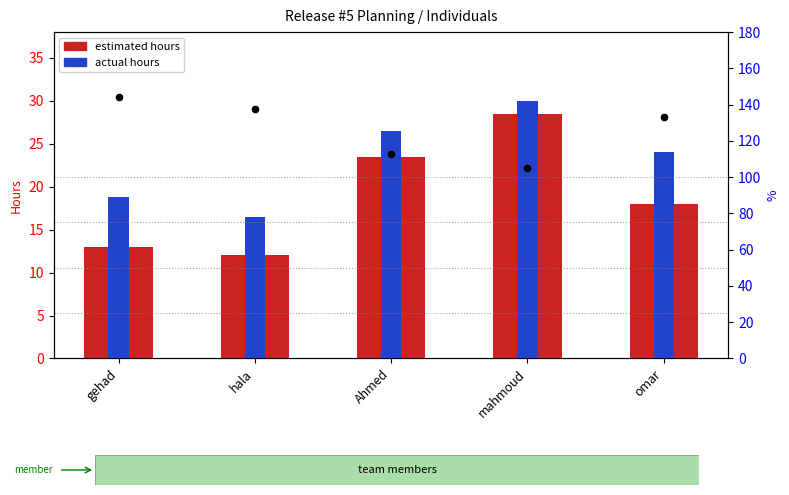

Which series has the largest total across all categories?

% actual/estimated